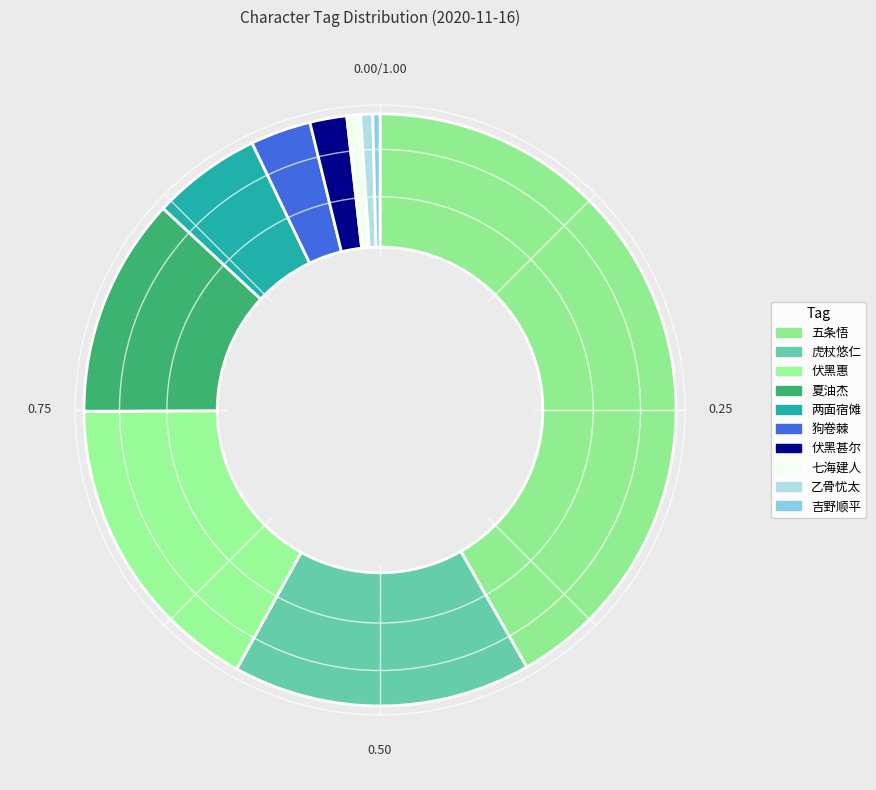

What is the change in value from 五条悟 to 伏黑惠?

-3716